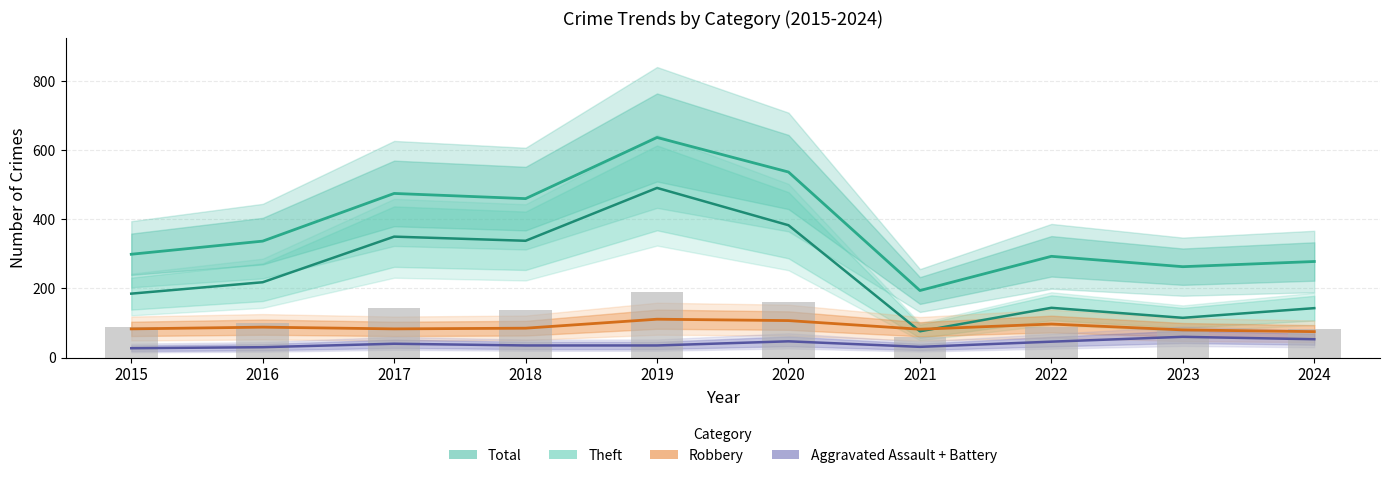

Rank the categories by Aggravated Assault + Battery value from highest to lowest.

2023, 2024, 2020, 2022, 2017, 2018, 2019, 2021, 2016, 2015